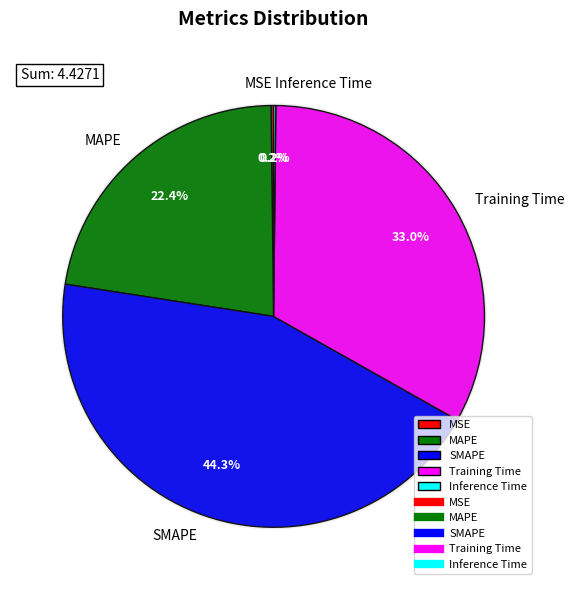

Which slice is the smallest?

Inference Time